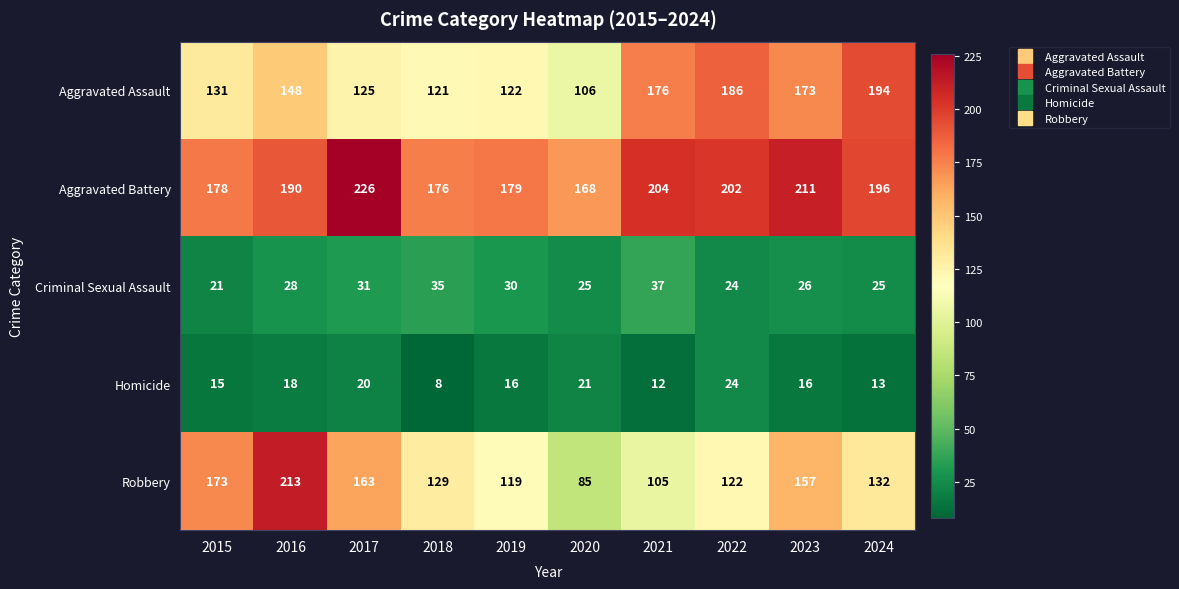

At 2021, list the series in order from largest to smallest.

Aggravated Battery, Aggravated Assault, Robbery, Criminal Sexual Assault, Homicide